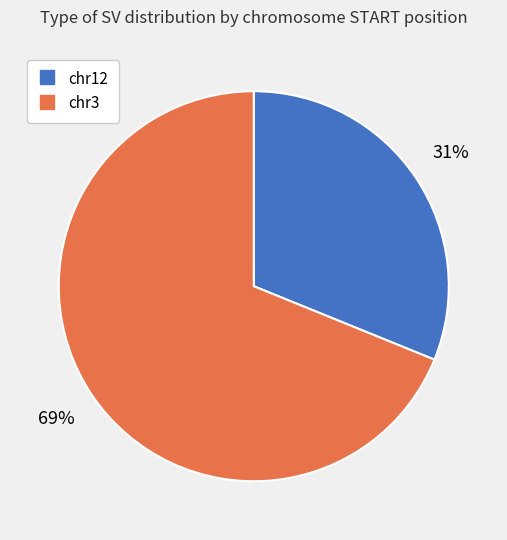

Which has a higher value, chr3 or chr12?

chr3